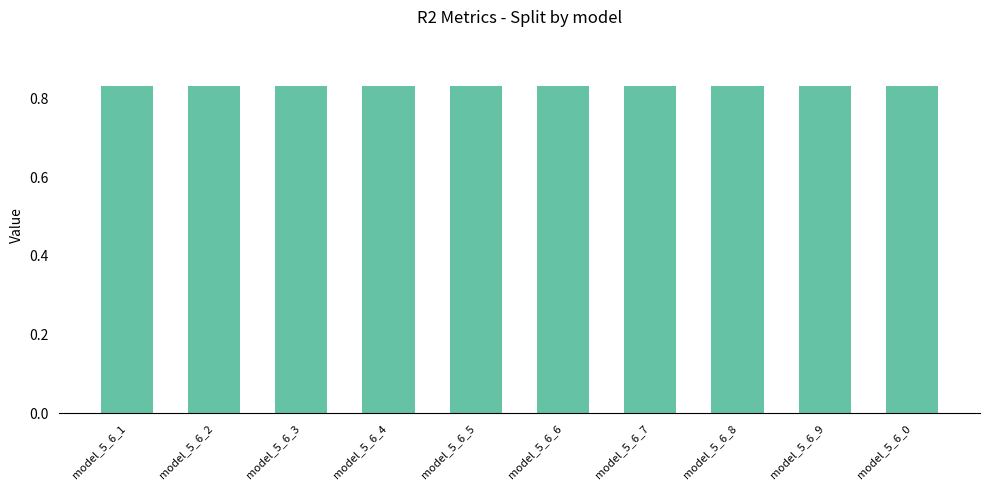

Count the values in the range 0 to 1.

10